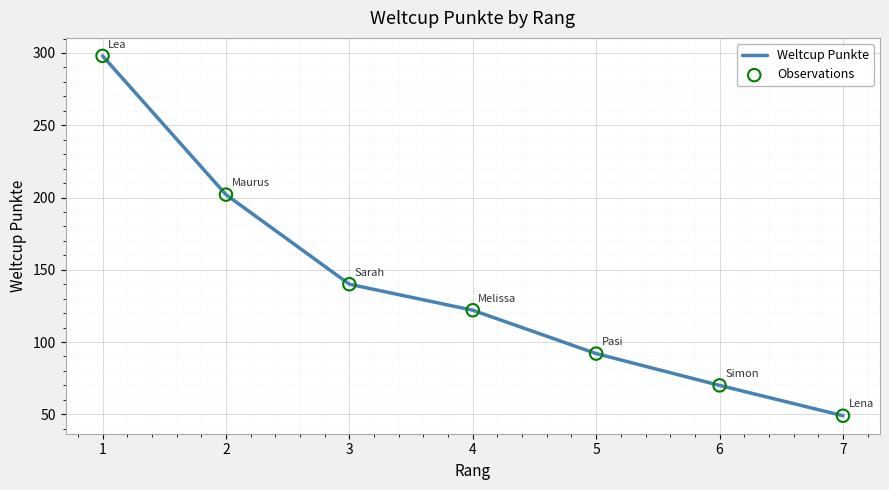

What is the change in value from 6 to 7?

-21